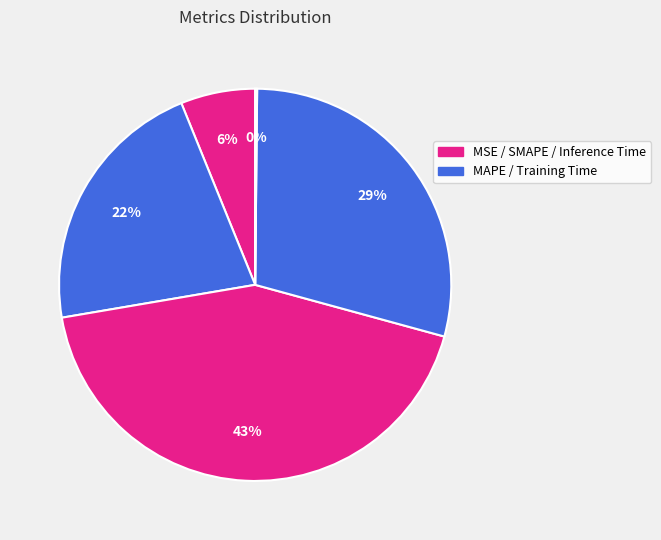

Which slice is the largest?

SMAPE